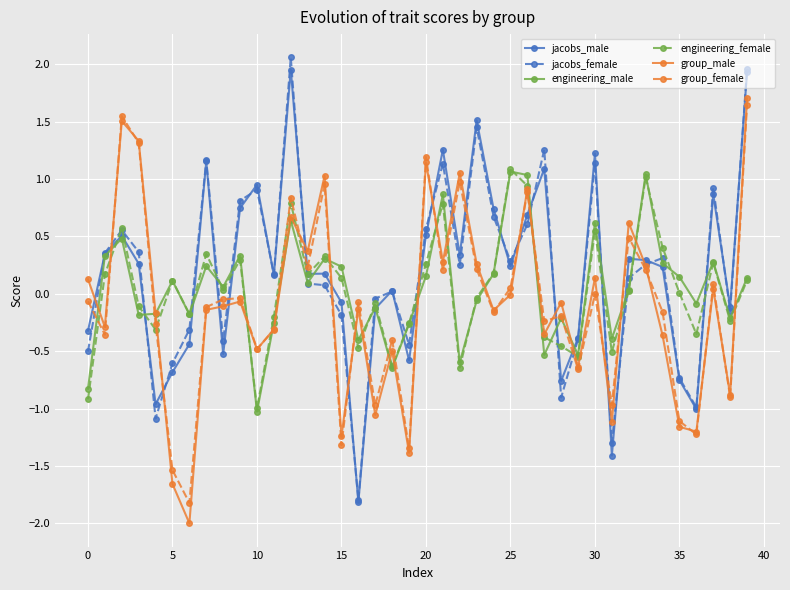

What is the minimum value for engineering_female?

-1.0